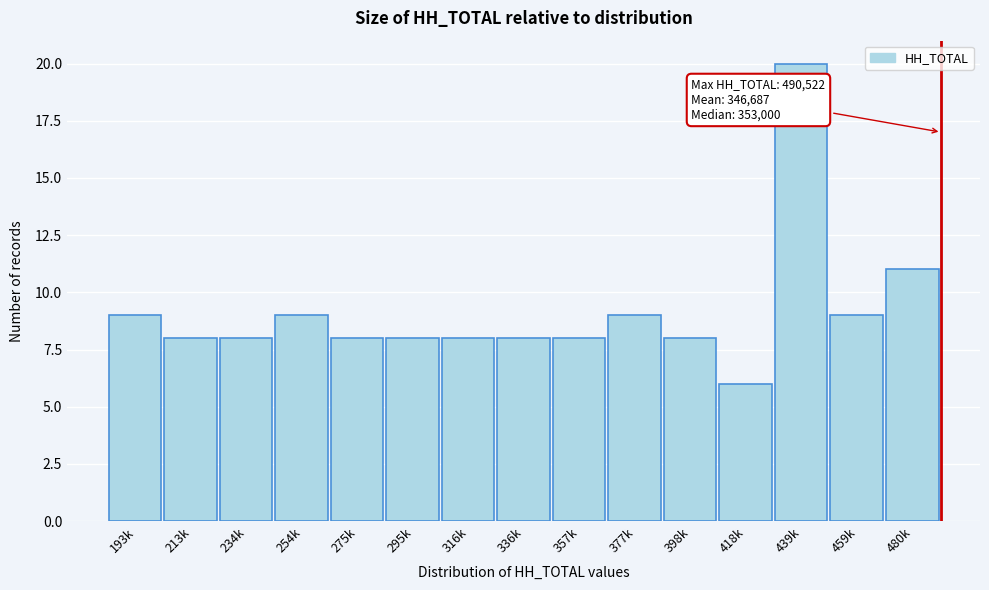

Reading left to right, what are all the values shown in this chart?

9	8	8	9	8	8	8	8	8	9	8	6	20	9	11